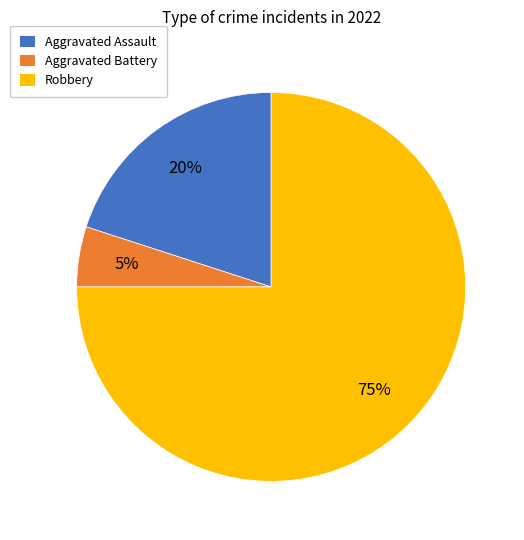

Is it true that Robbery is 75% of the pie?

True